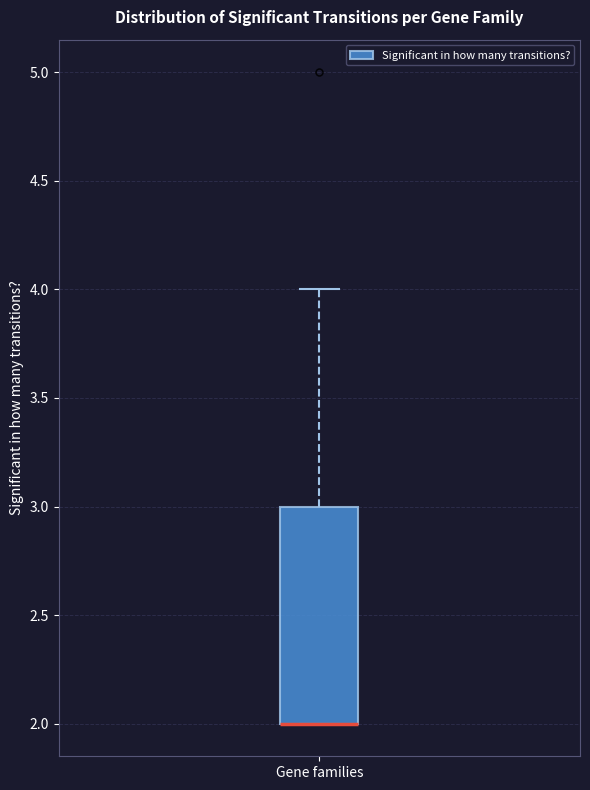

Transcribe this box plot: give where the median line is, the range the box spans, and where the two whiskers end, as read against the y-axis. The values are not printed on the chart, so give them approximately, as read against the axis.

median 2 (drawn on the box's lower edge), box 2 to 3, whiskers 2 to 4